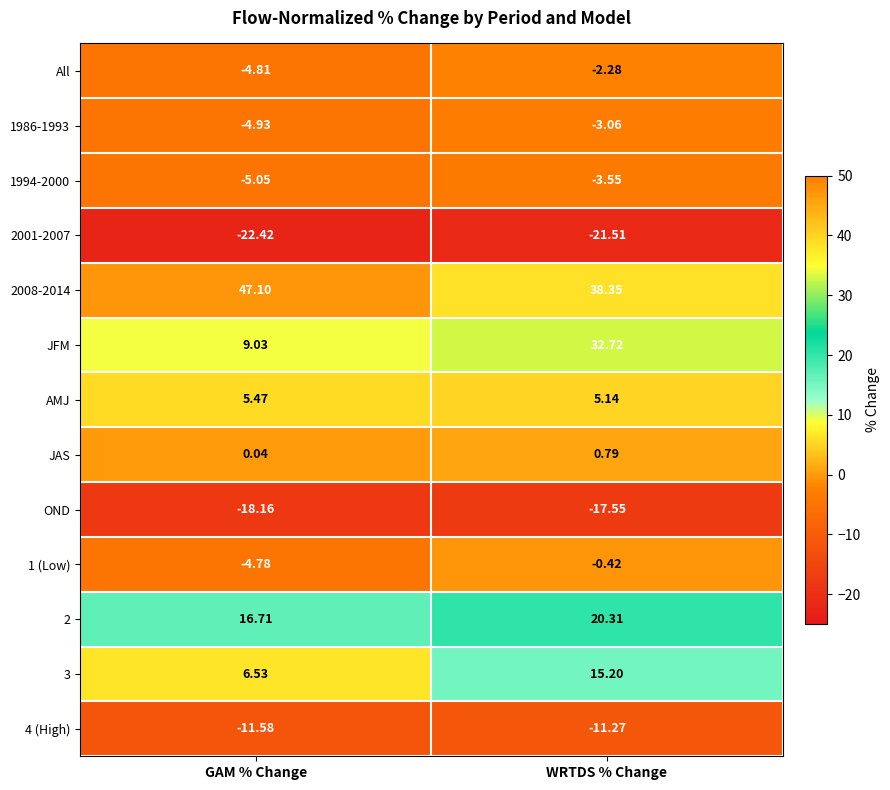

Where does the JFM series first go above 32?

WRTDS % Change